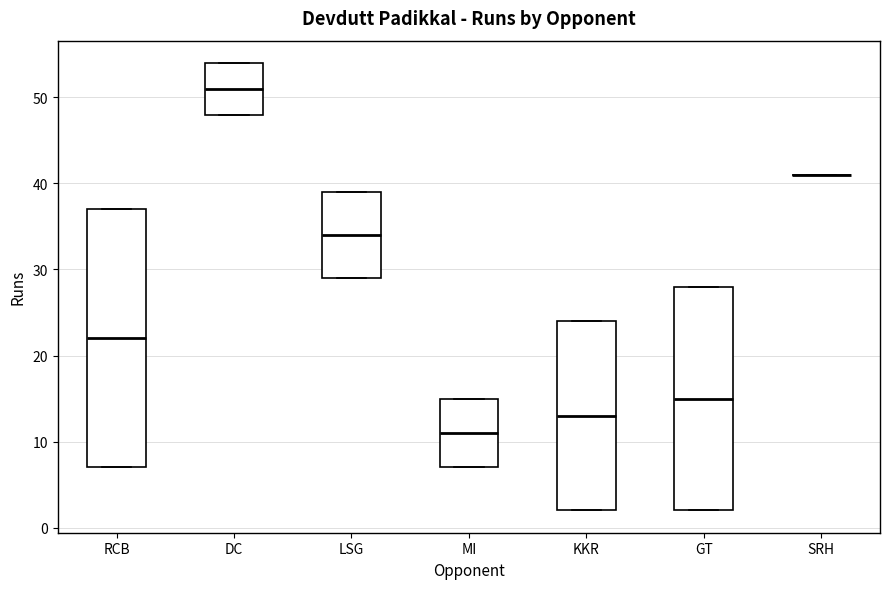

Where does the median line of the box for GT sit on the y-axis? The values are not printed on the chart, so give them approximately, as read against the axis.

15